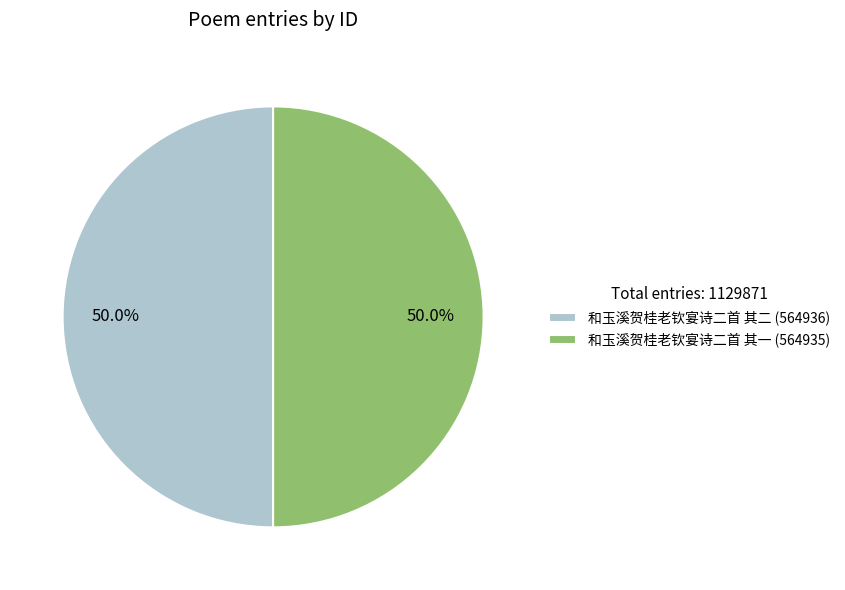

Approximately how many times larger is the value at 和玉溪贺桂老钦宴诗二首 其二 (564936) compared to 和玉溪贺桂老钦宴诗二首 其一 (564935)?

1.0